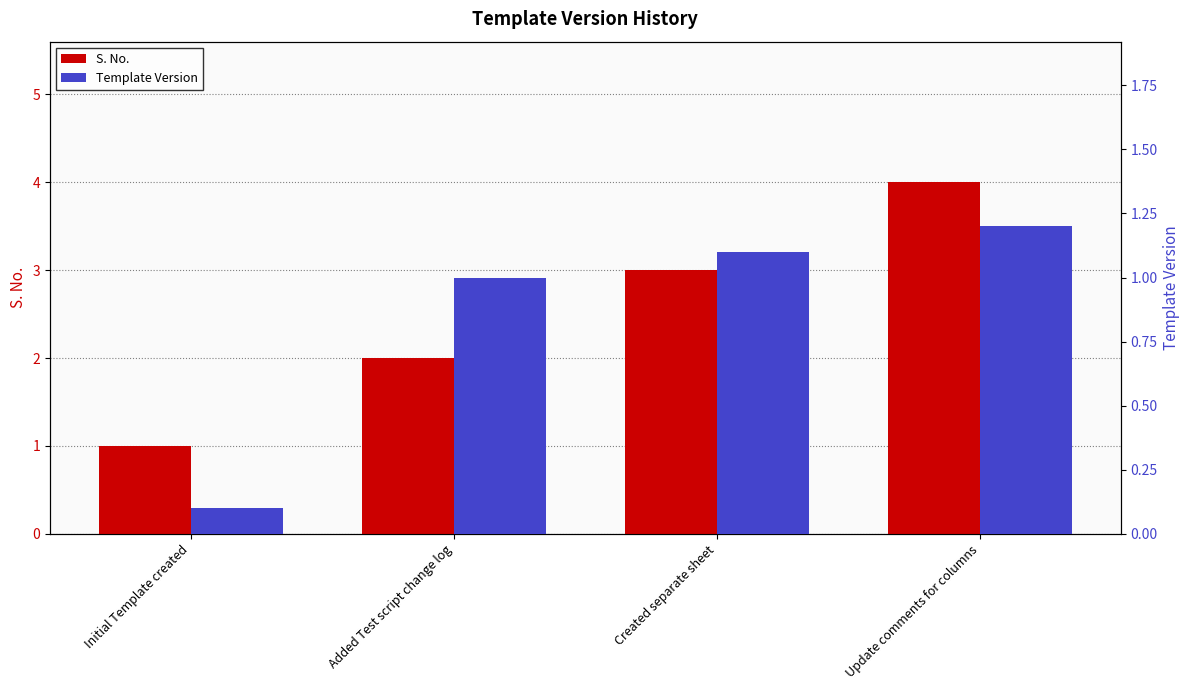

How many series are shown in this chart?

2